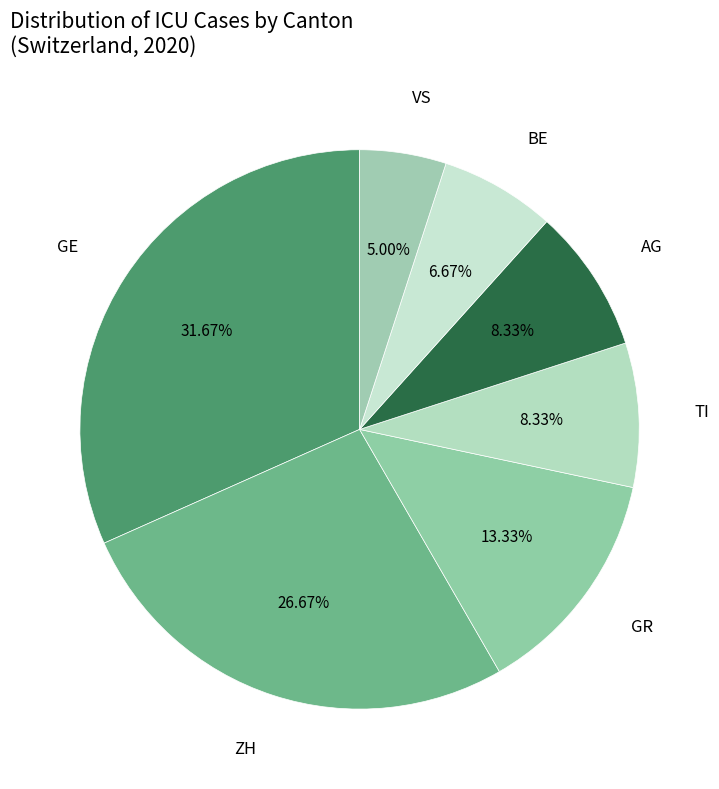

Between VS and AG, which is larger?

AG